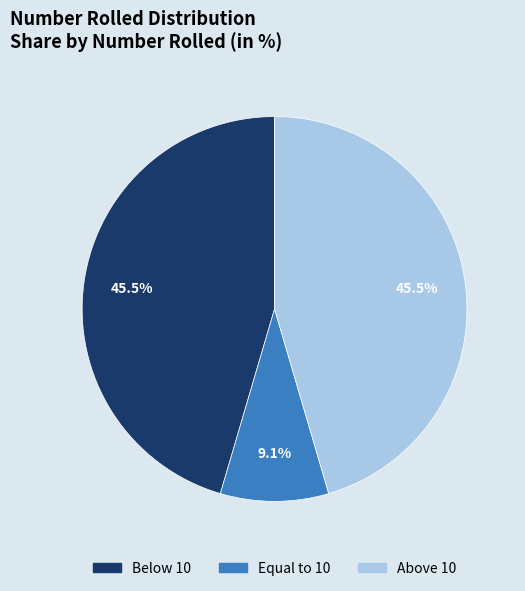

Combined, what portion of the pie is Above 10 and Below 10?

90.9%